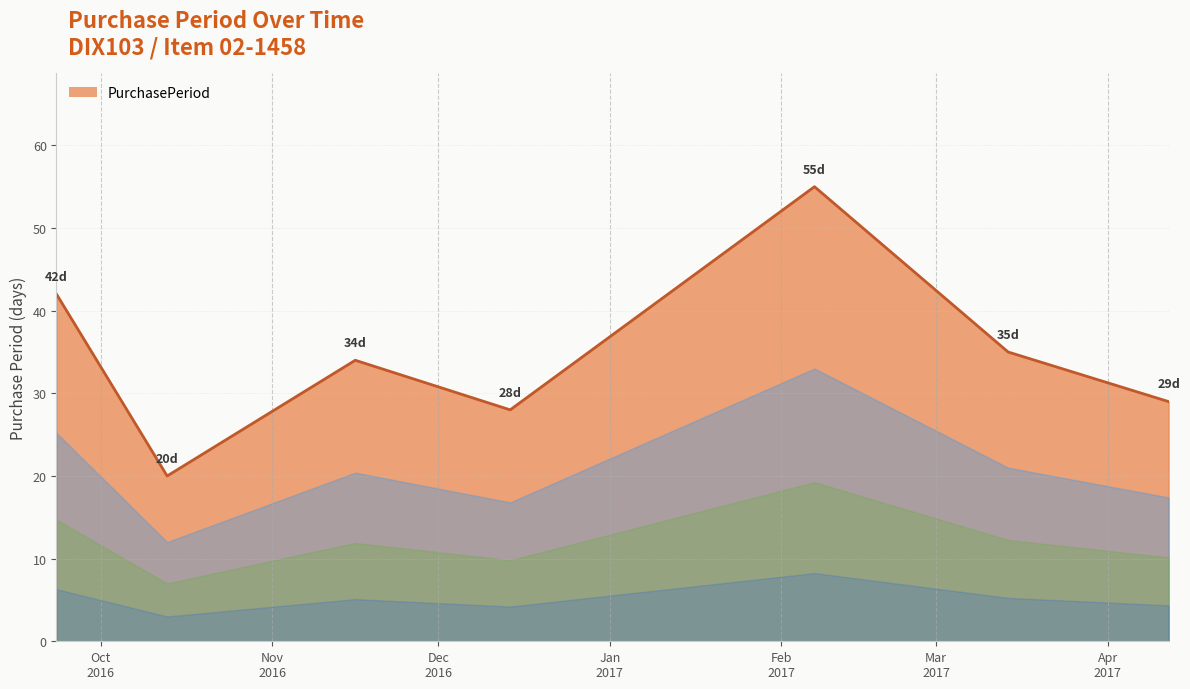

Does the chart have visible grid lines?

Yes